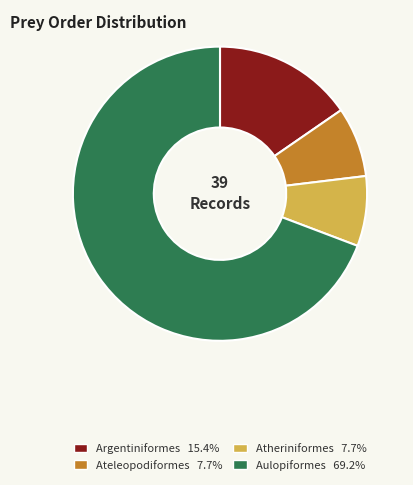

Between Argentiniformes and Atheriniformes, which is larger?

Argentiniformes